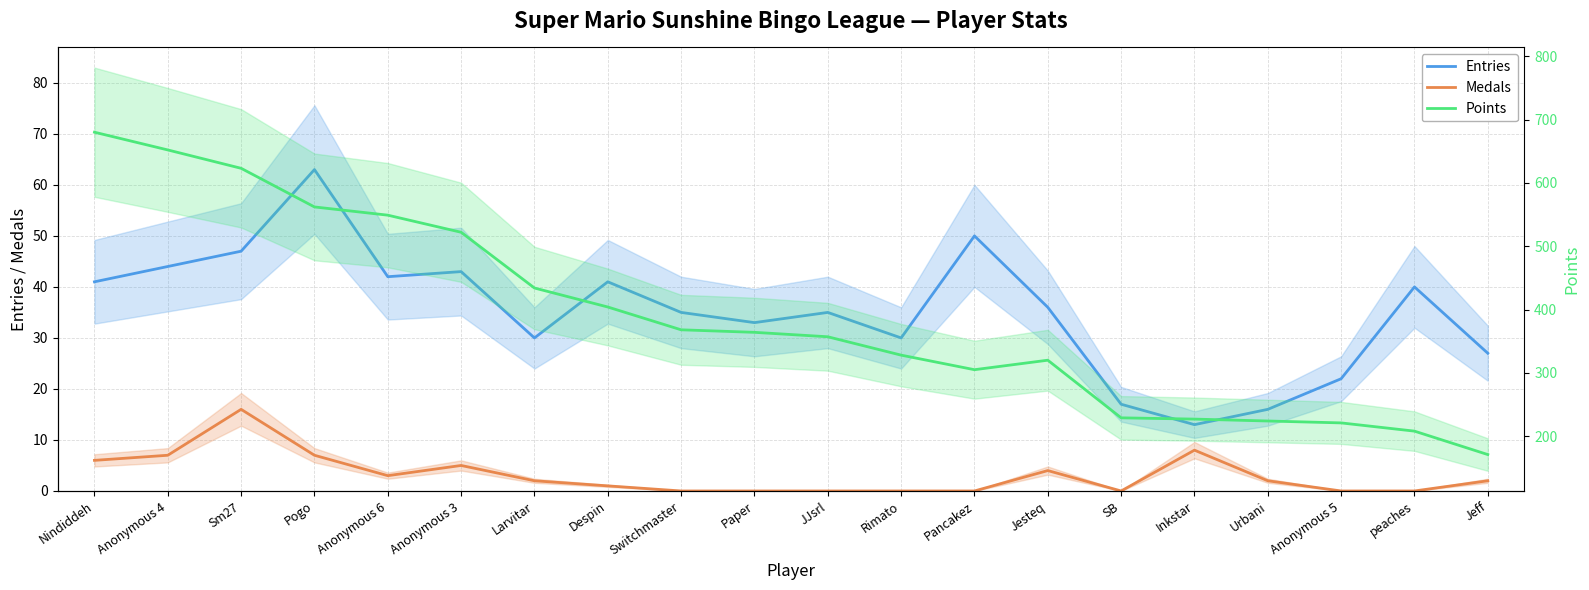

The Entries series shows 56 at Nindiddeh. True or false?

False